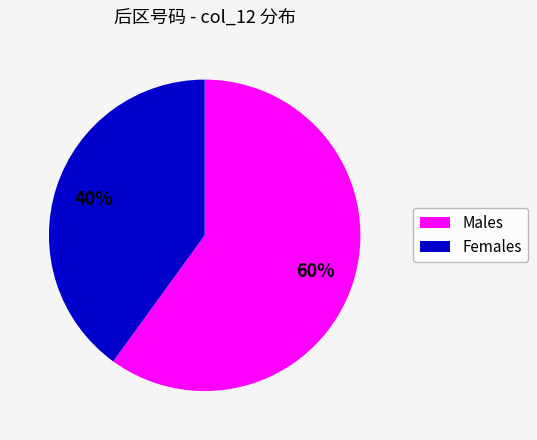

To the nearest percent, what is the average slice percentage?

50%